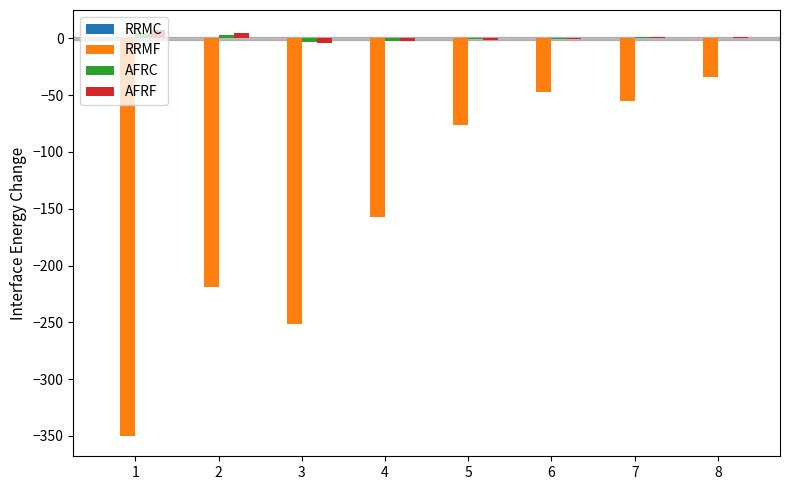

Count the number of data series in this chart.

4